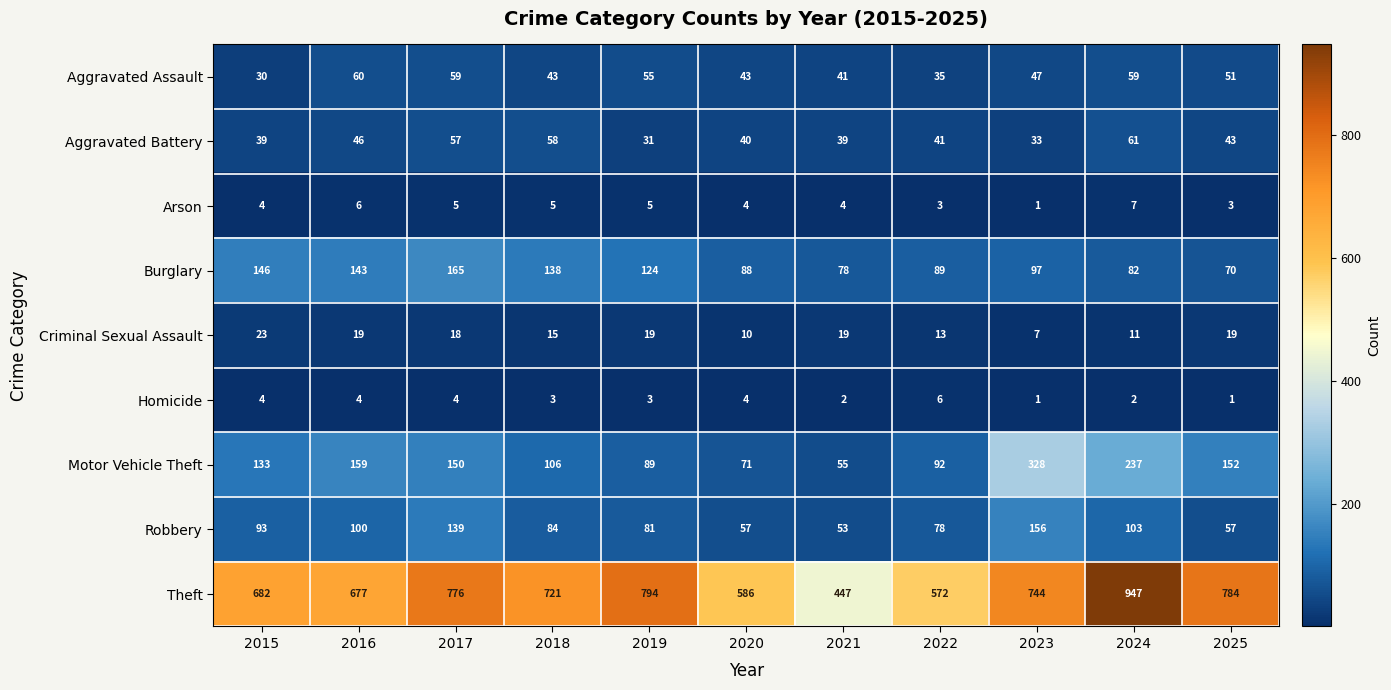

Is it true that Robbery equals 81 at 2019?

True